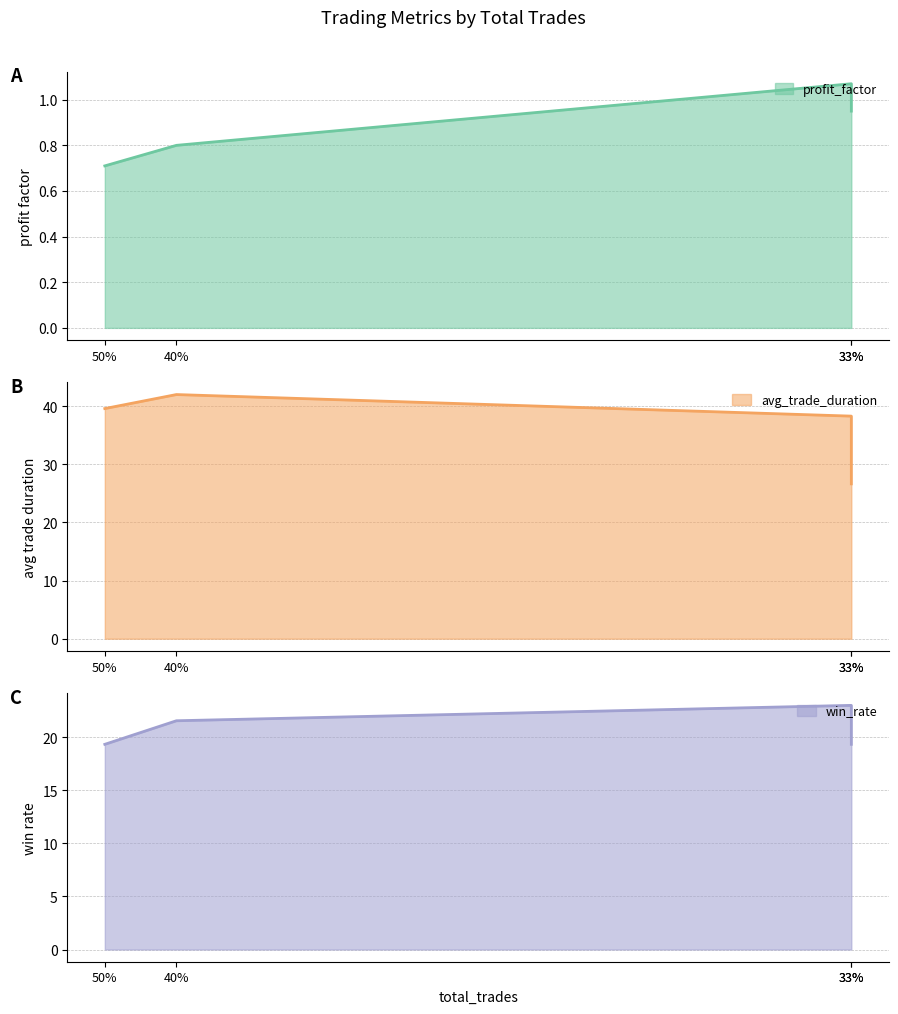

At which category is the sum across all series the highest?

40%